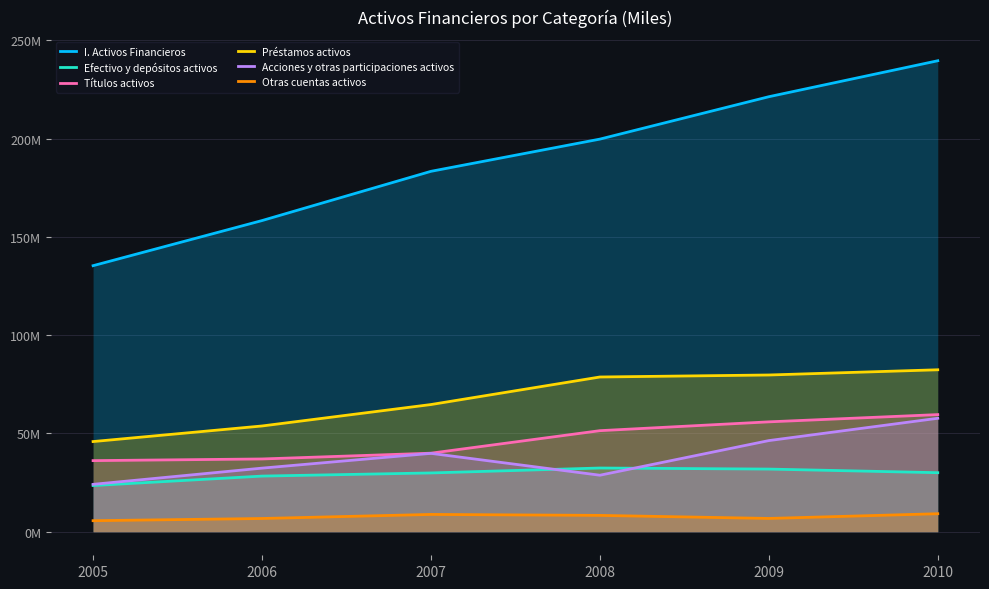

At which category is the sum across all series the highest?

2010